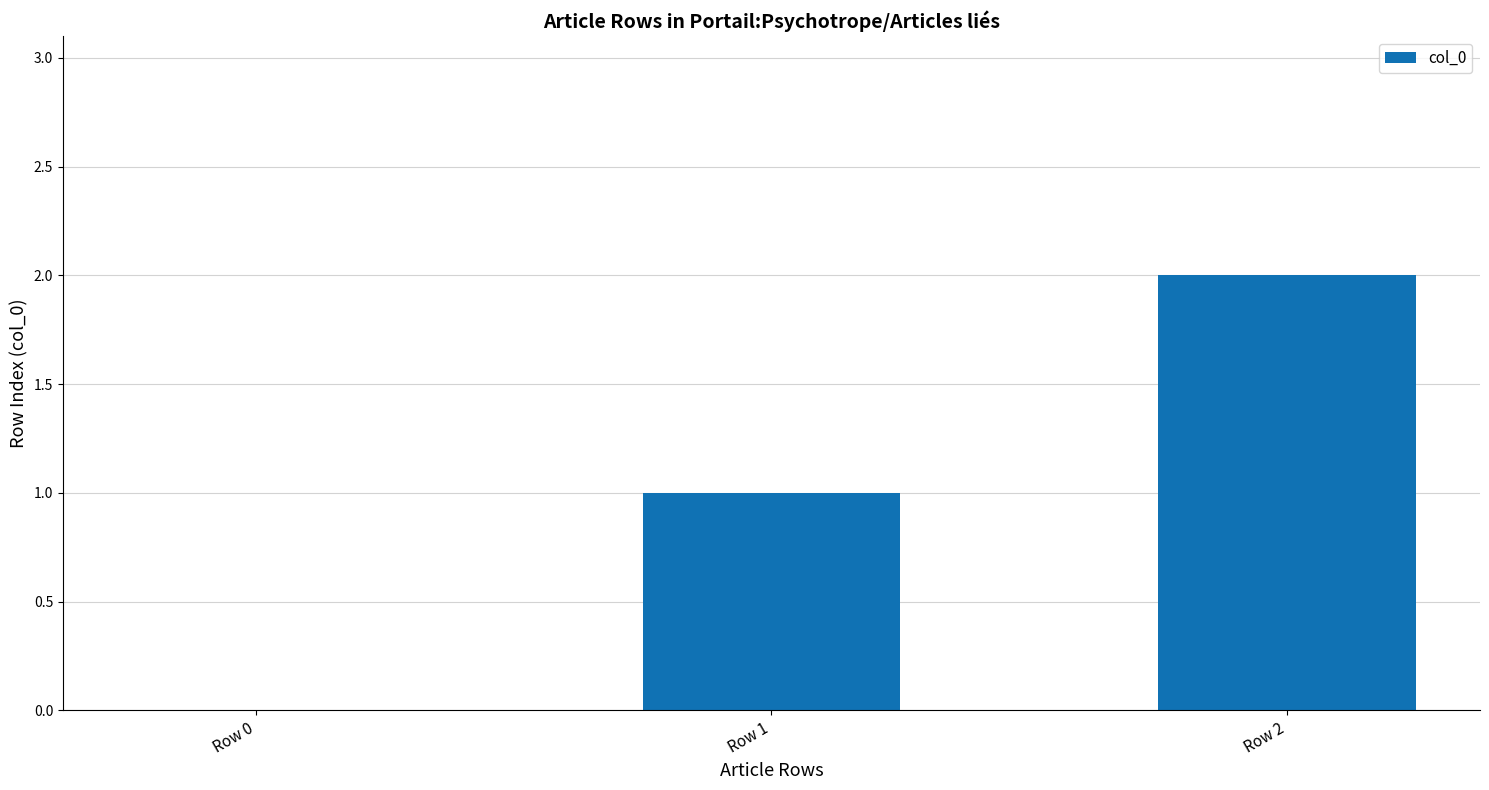

Reading right to left, list all the values displayed in this chart.

Row 2=2	Row 1=1	Row 0=0